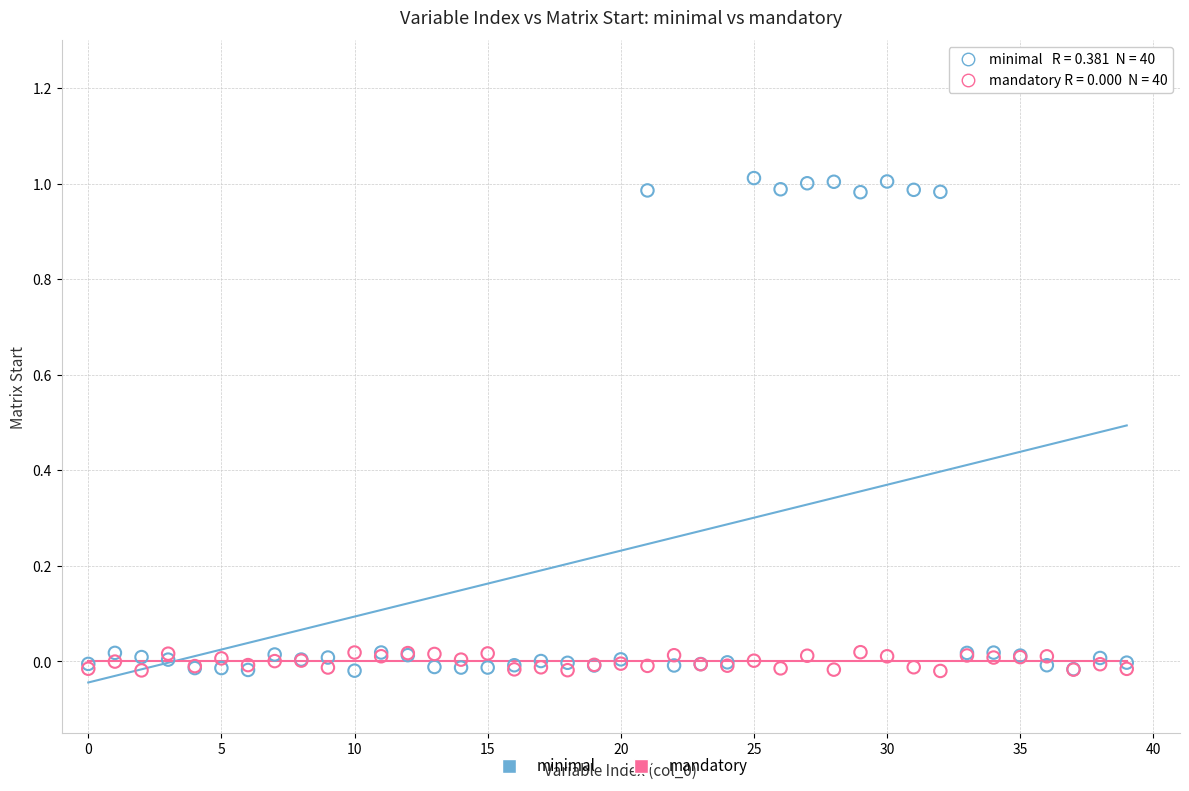

Which series reaches the maximum Y coordinate?

minimal